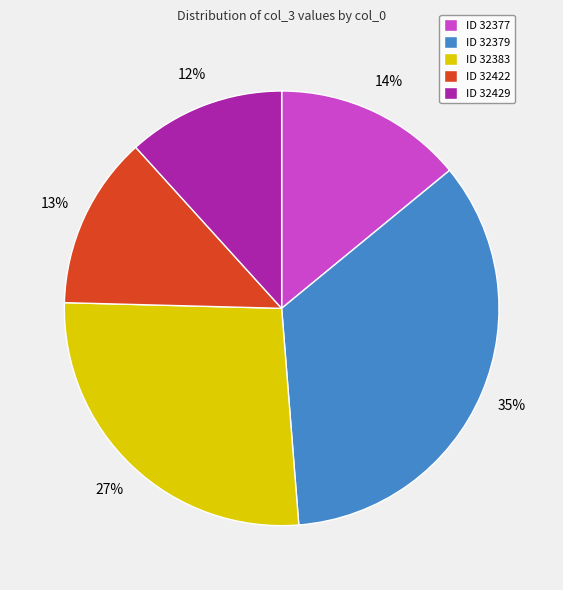

The ID 32377 slice represents 14% of the pie. True or false?

True